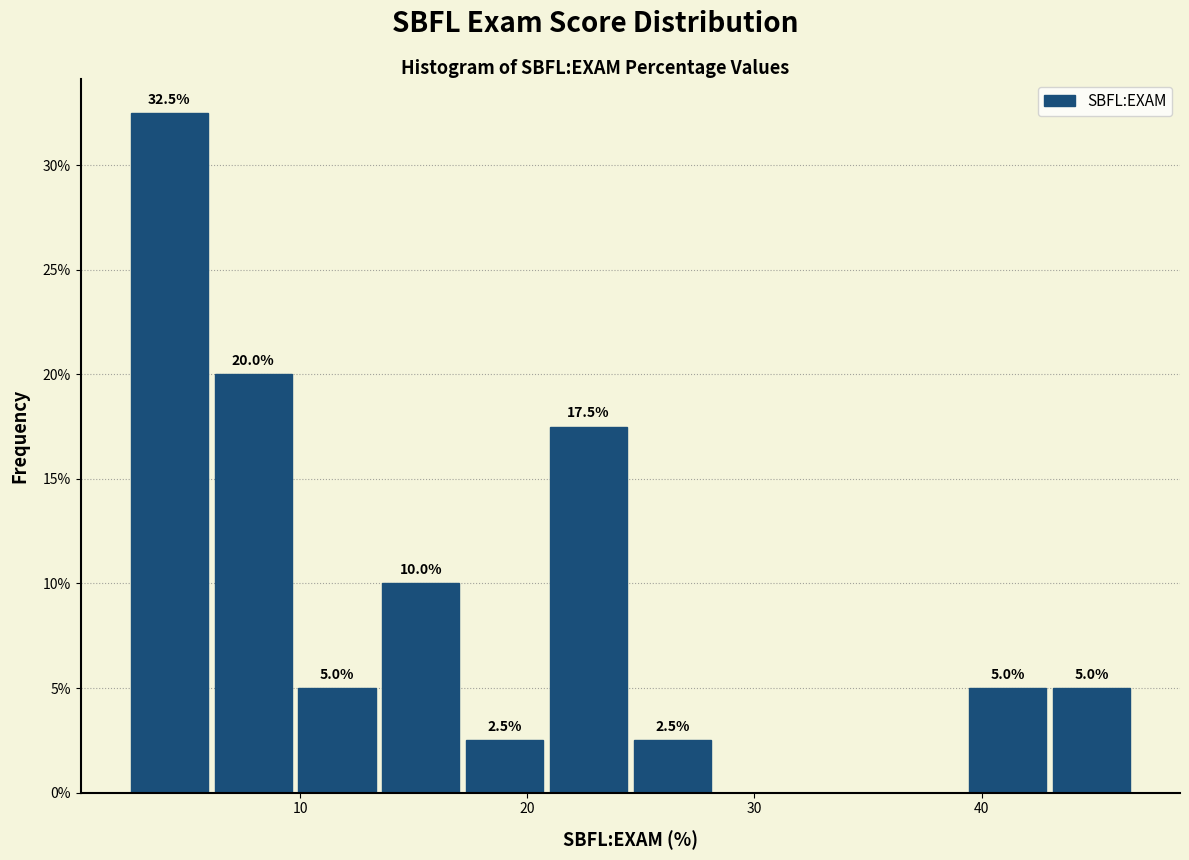

Around what value on the x-axis is the tallest bar? Give the approximate position of its centre, as read against the axis.

4